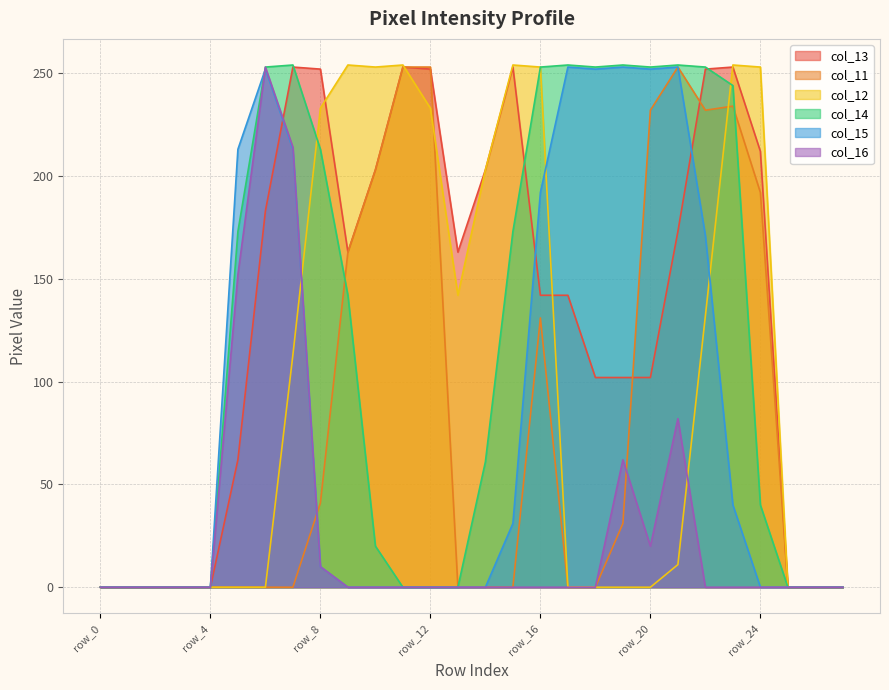

At which label does col_12 first exceed 11?

row_7